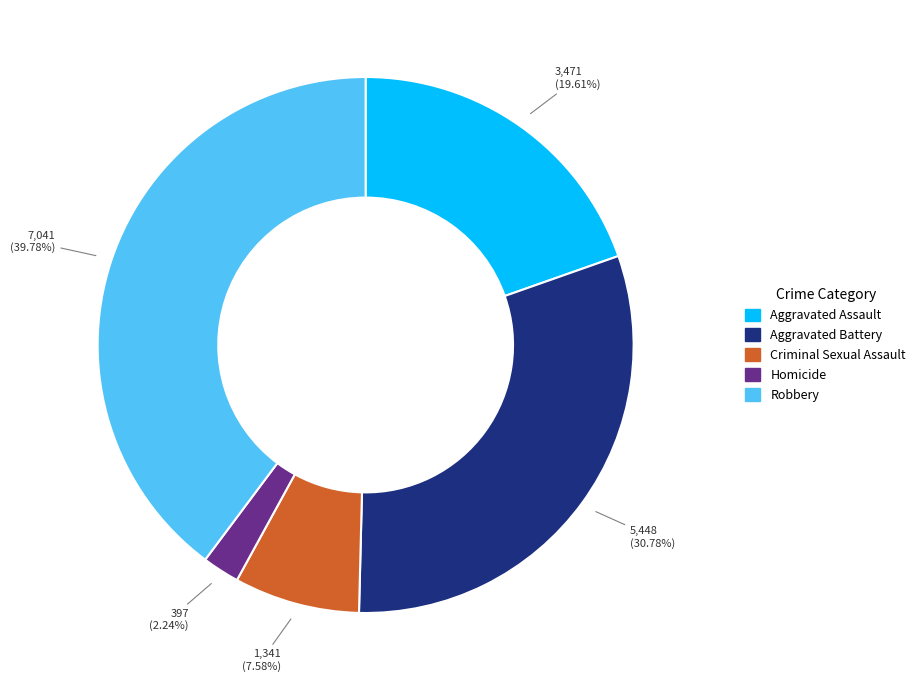

What is the largest slice in the pie chart?

Robbery